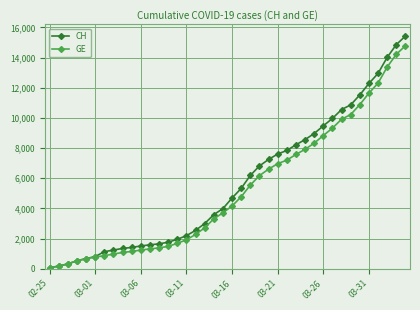

How many lines are shown in the chart?

2